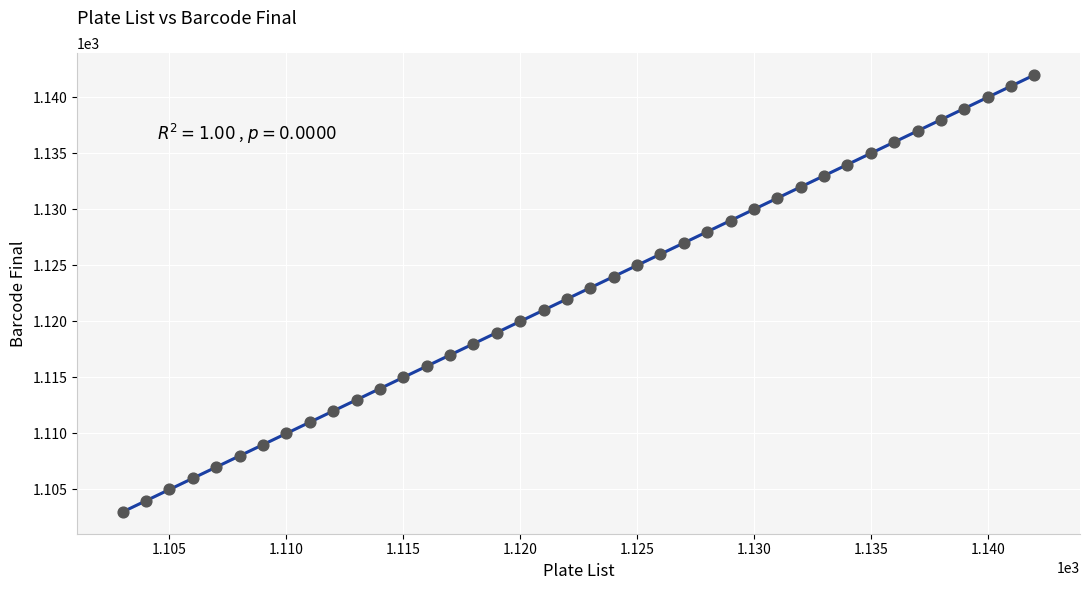

What is the range of Y values (max minus min)?

39